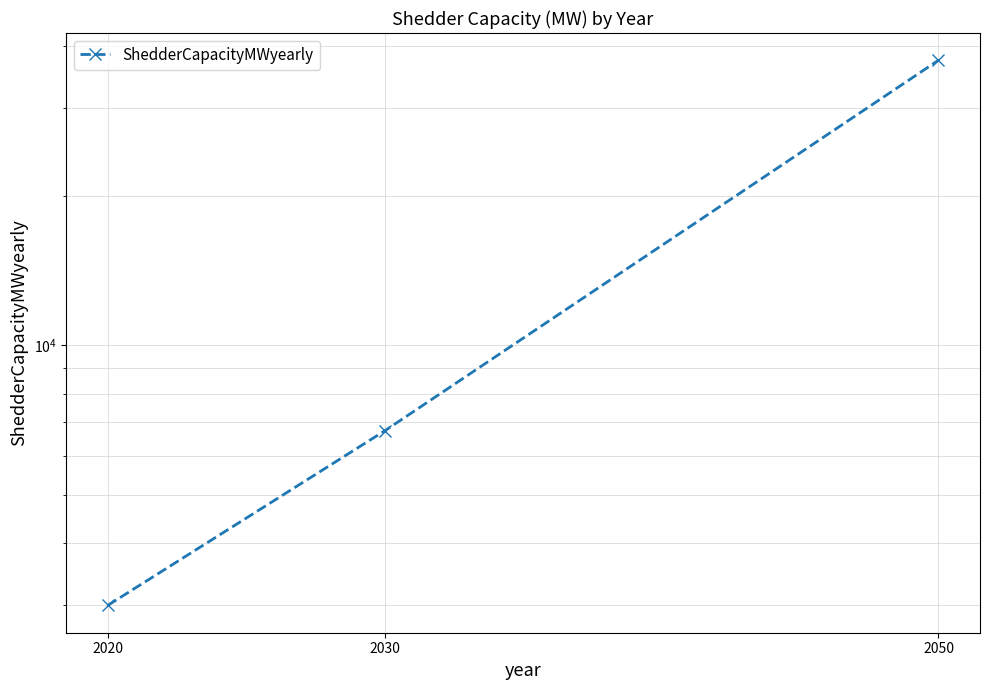

True or false: the data shows 2864 at 2030.

False